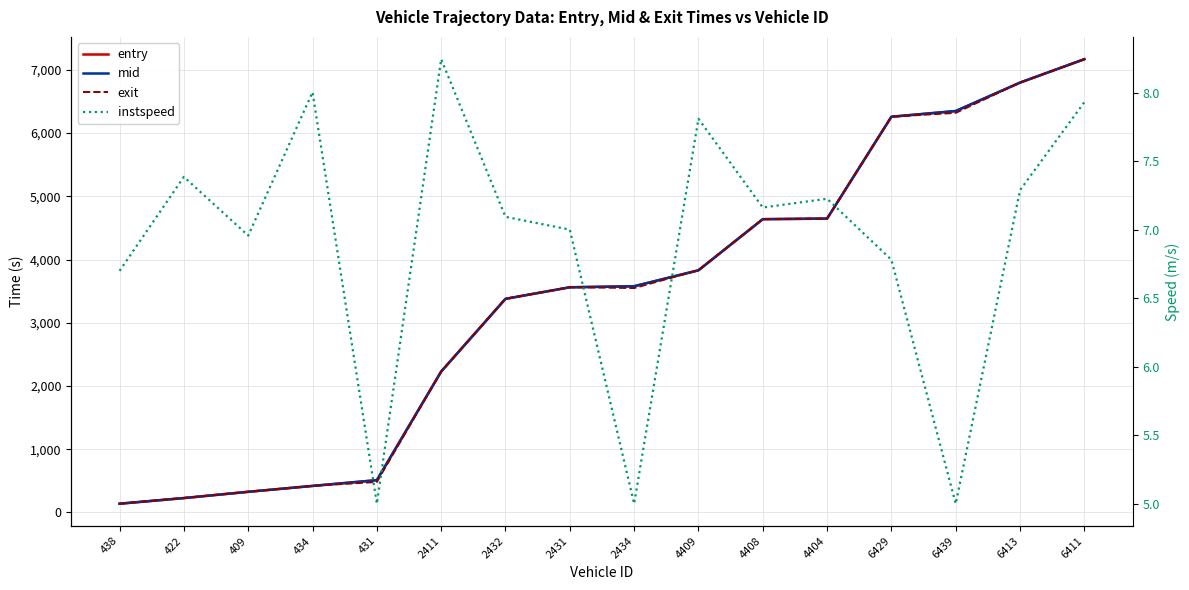

How many lines are shown in the chart?

4